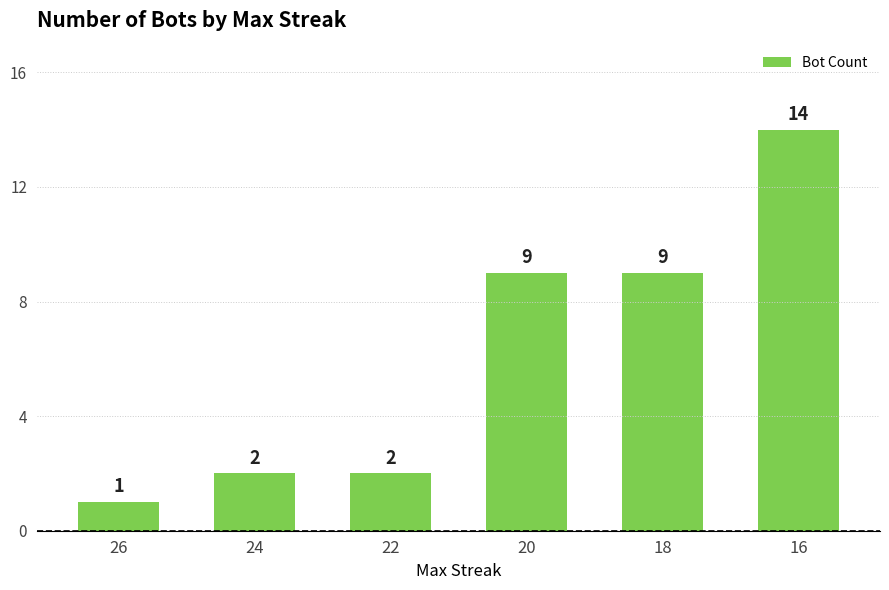

True or false: the data shows 14 at 16.

True